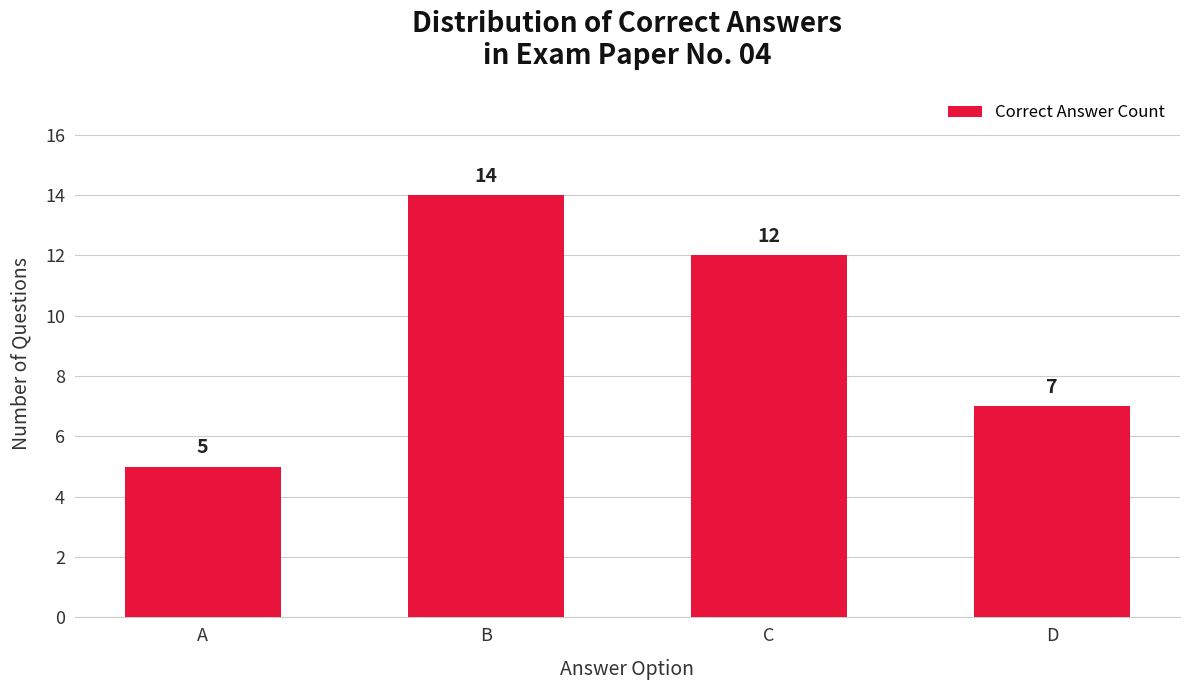

What is the value of the 1st bar from the left?

5